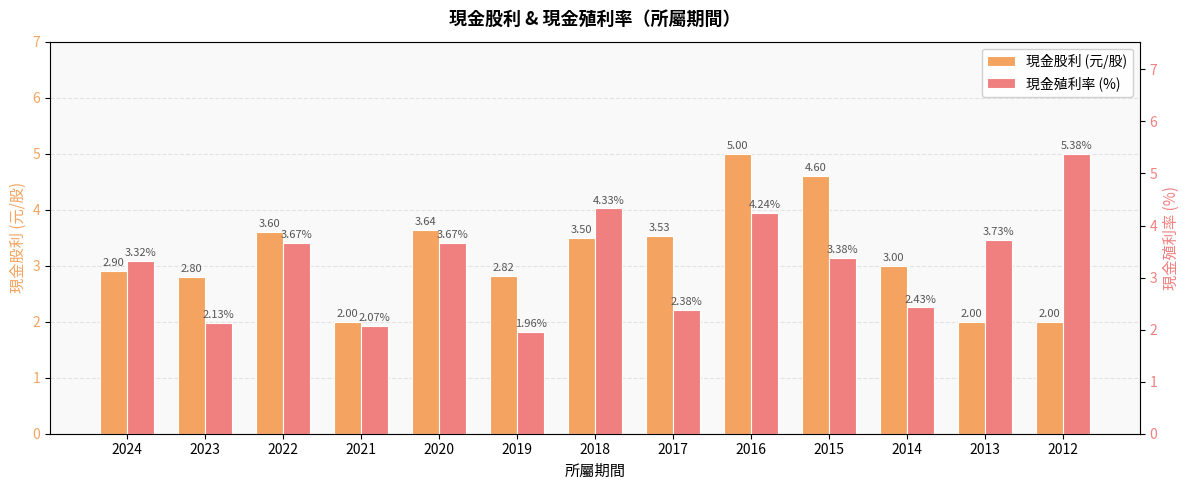

How many bars are there in each group?

2